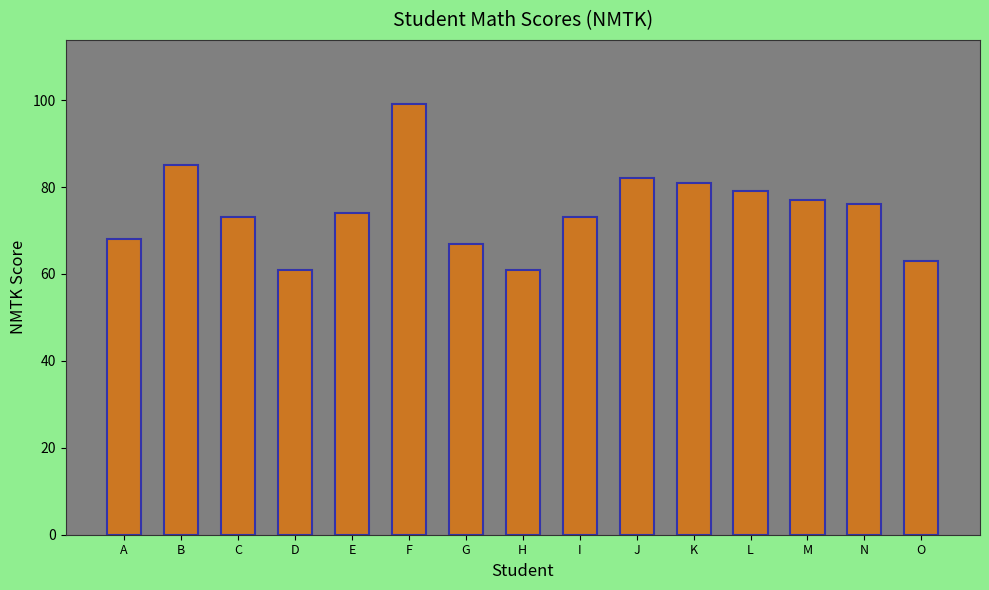

The value at I is 119. True or false?

False